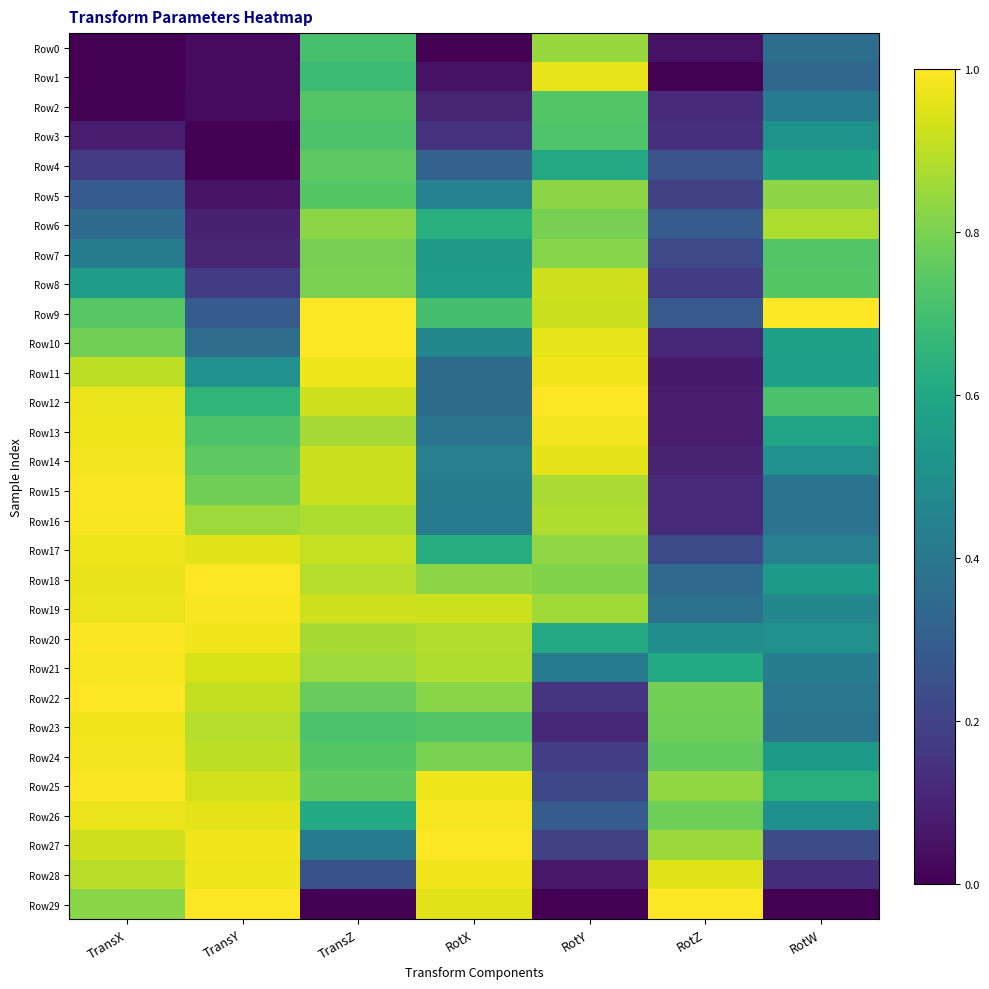

What is the spread (max minus min) of values at TransY?

1.0